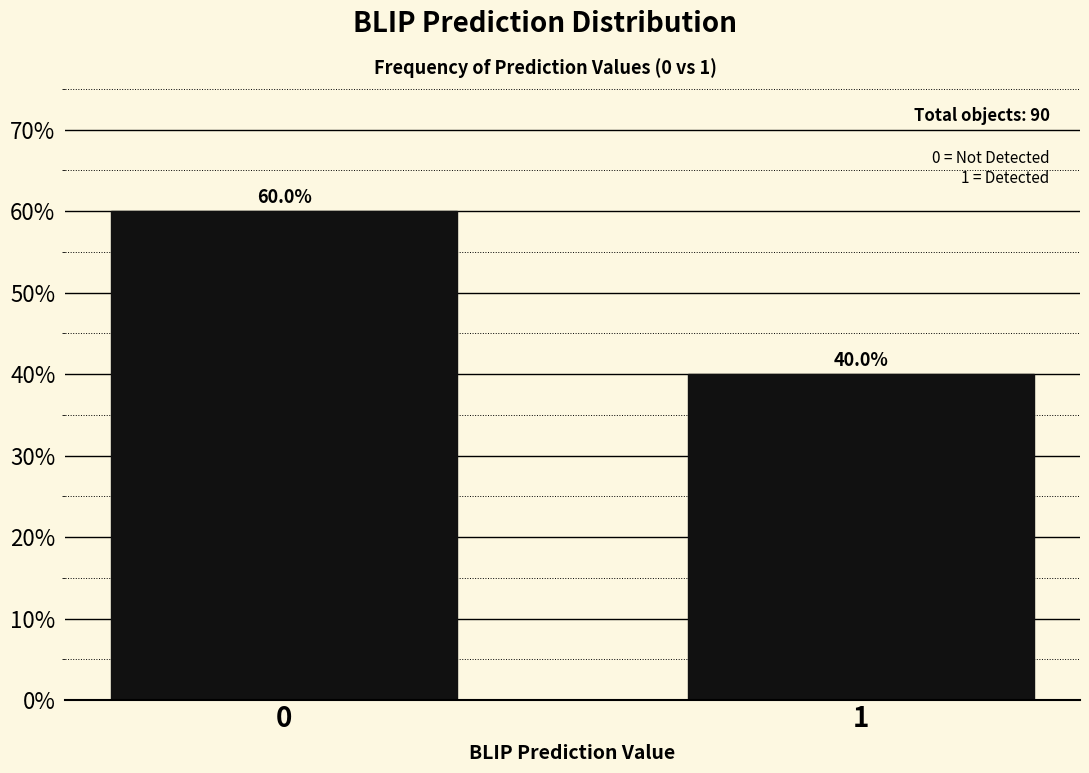

Reading right to left, what are all the values shown in this chart?

40	60